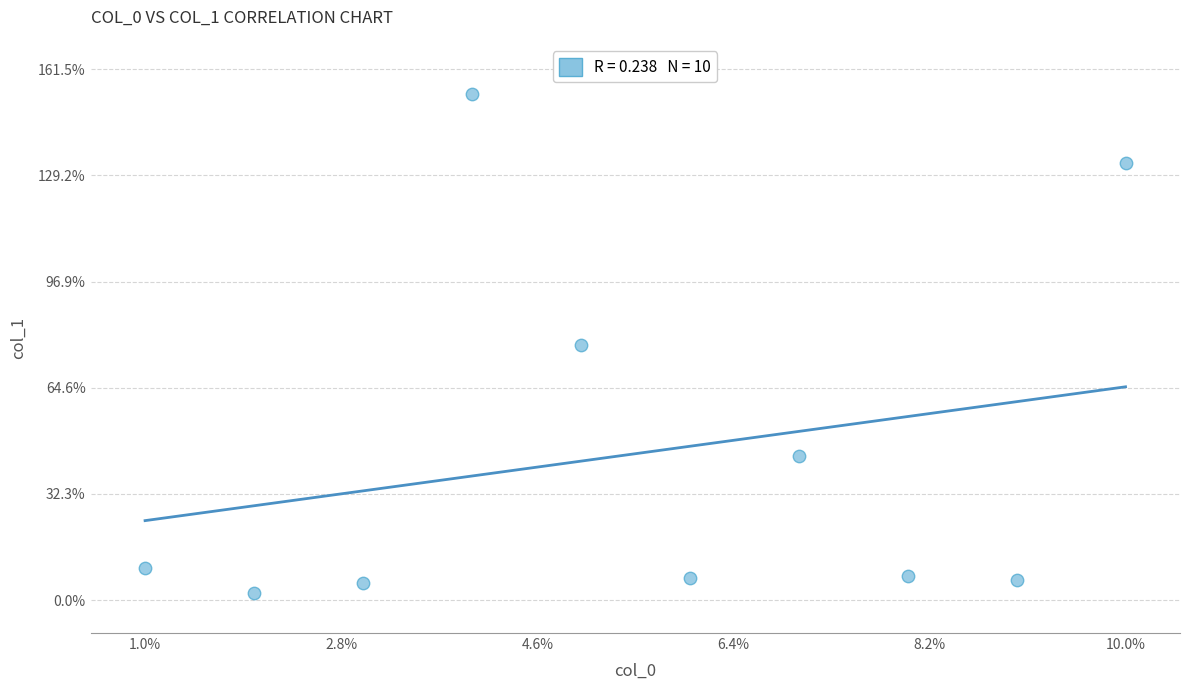

What is the range of Y values (max minus min)?

151.6